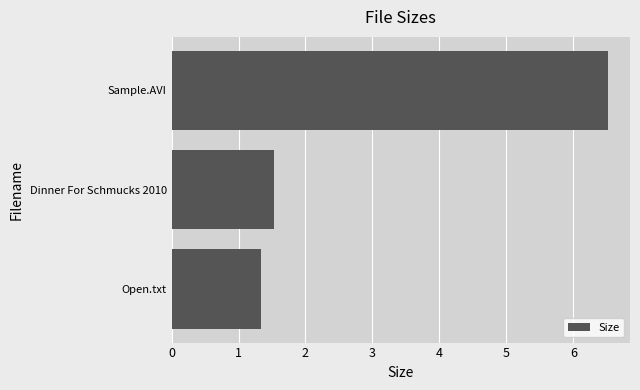

Approximately how many times larger is the value at Dinner For Schmucks 2010 compared to Open.txt?

1.1